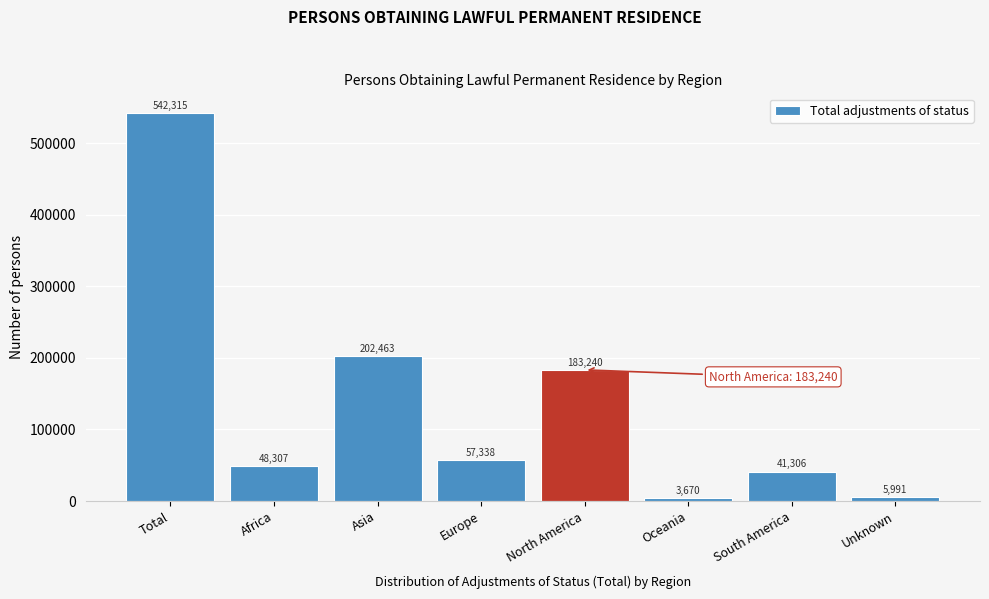

Reading left to right, extract all data points from this chart.

Total=542315	Africa=48307	Asia=202463	Europe=57338	North America=183240	Oceania=3670	South America=41306	Unknown=5991